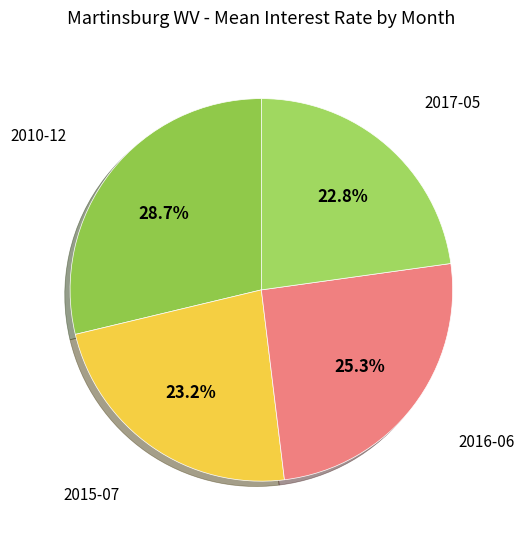

Is the sum of 2010-12 and 2015-07 greater than half?

Yes